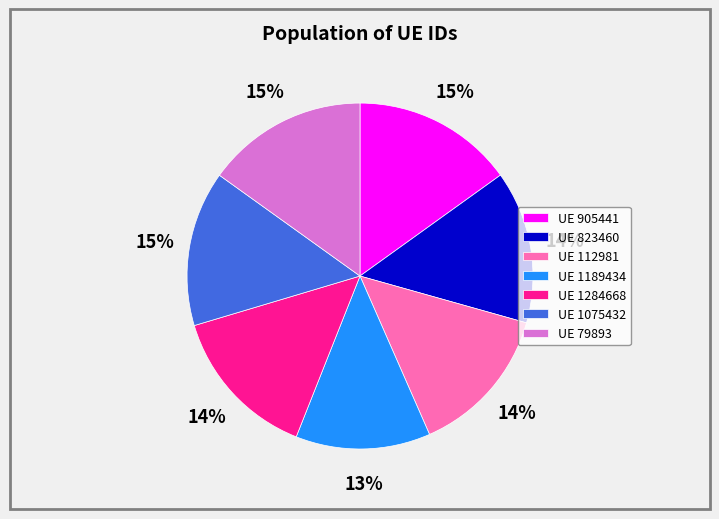

How many slices are in this pie chart?

7